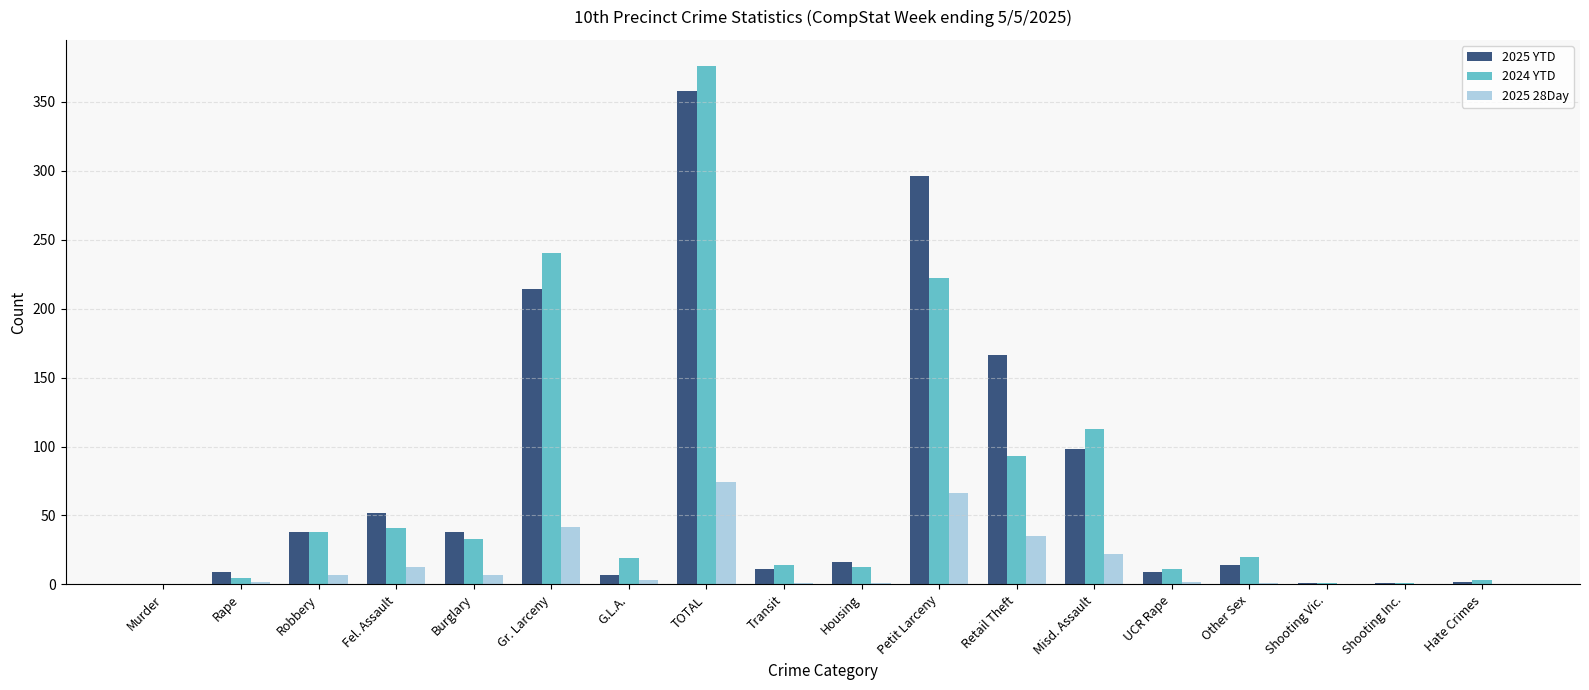

What is the greatest value displayed?

376